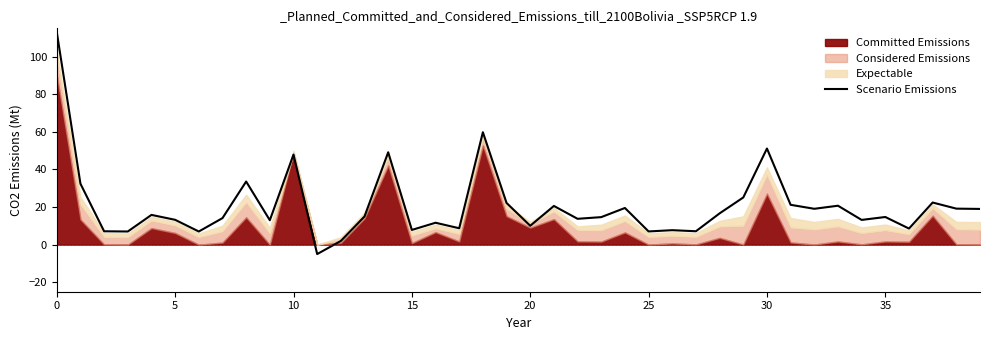

What is the change in value from 10 to 32?

-28.8